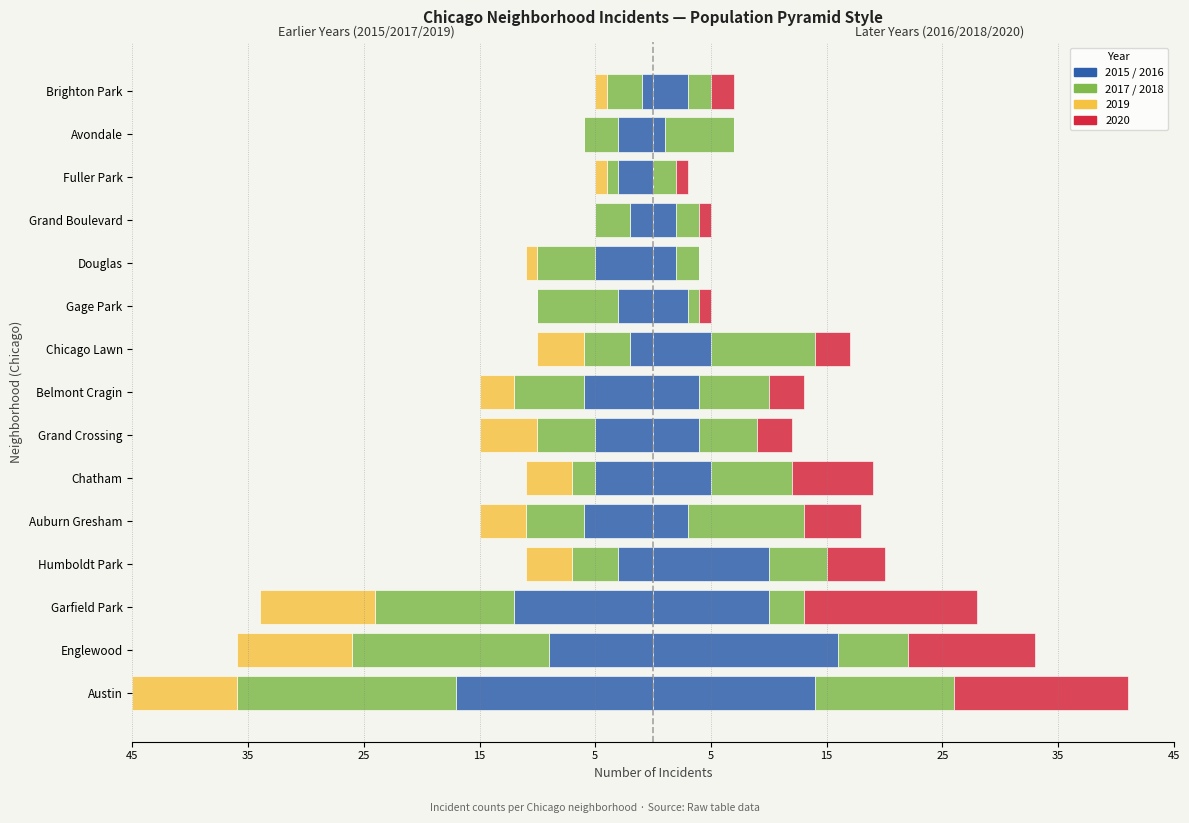

What is the minimum value shown in the chart?

-19